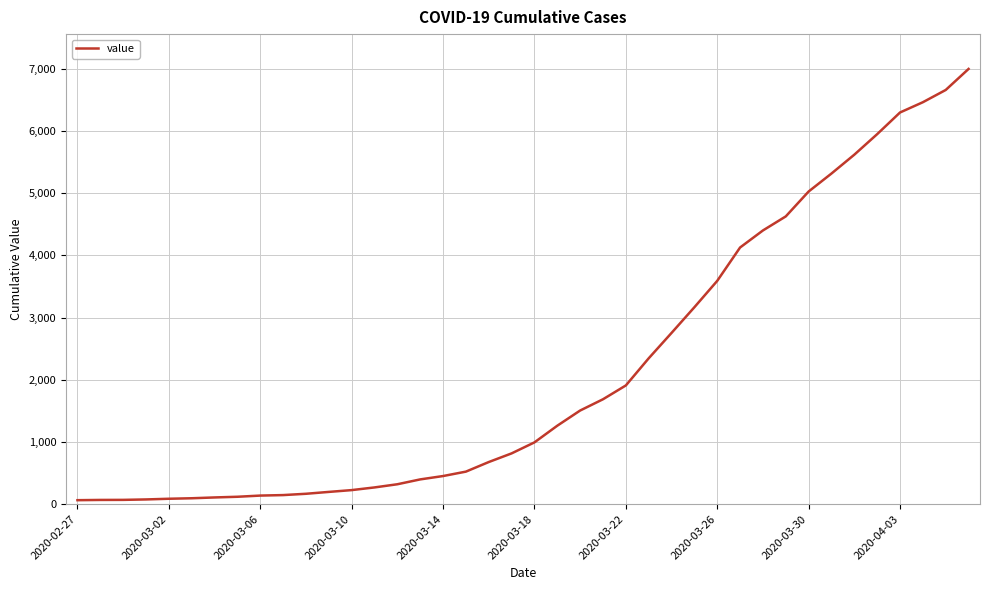

What is the difference between the maximum and minimum values?

6931